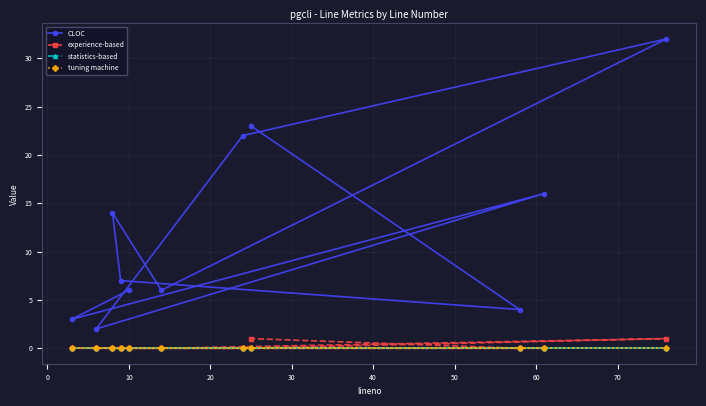

Reading left to right, what are all the values shown in this chart?

CLOC: 6	3	16	2	22	32	6	14	7	4	23
experience-based: 0	0	0	0	0	1	0	0	0	0	1
statistics-based: 0	0	0	0	0	0	0	0	0	0	0
tuning machine: 0	0	0	0	0	0	0	0	0	0	0